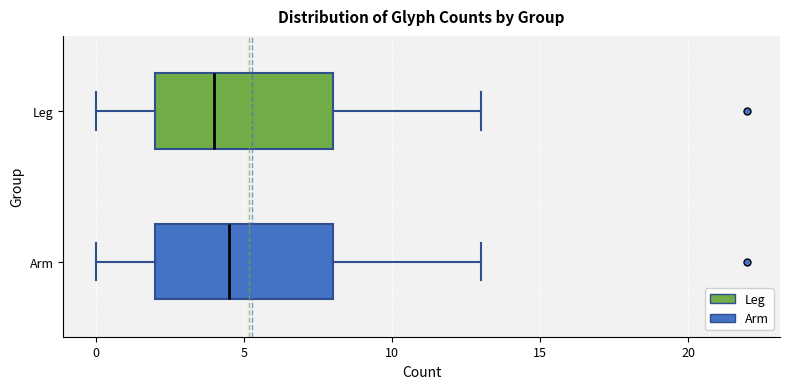

Where does the right whisker of the box for Arm end on the x-axis? The values are not printed on the chart, so give them approximately, as read against the axis.

13.0